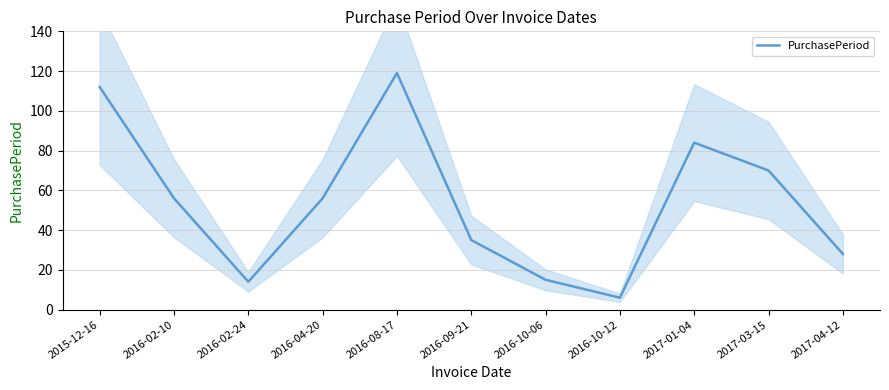

How many categories are shown in the chart?

11